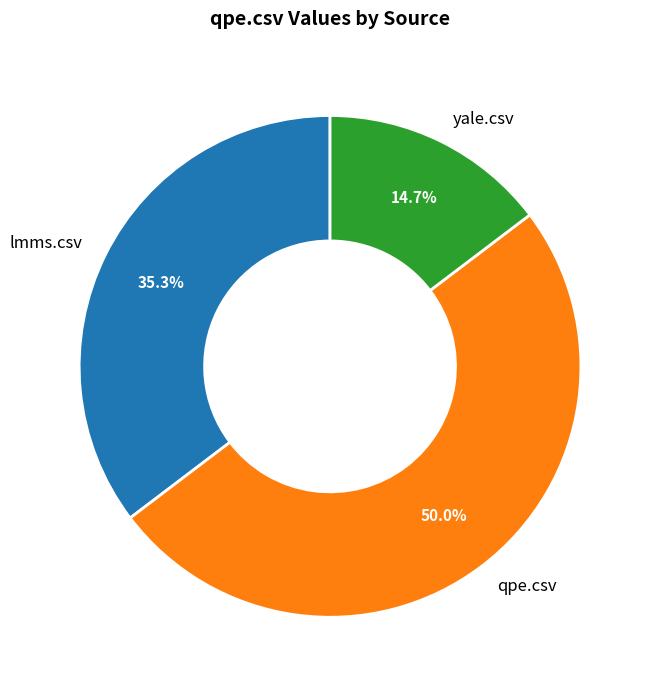

Which slice is the largest?

qpe.csv